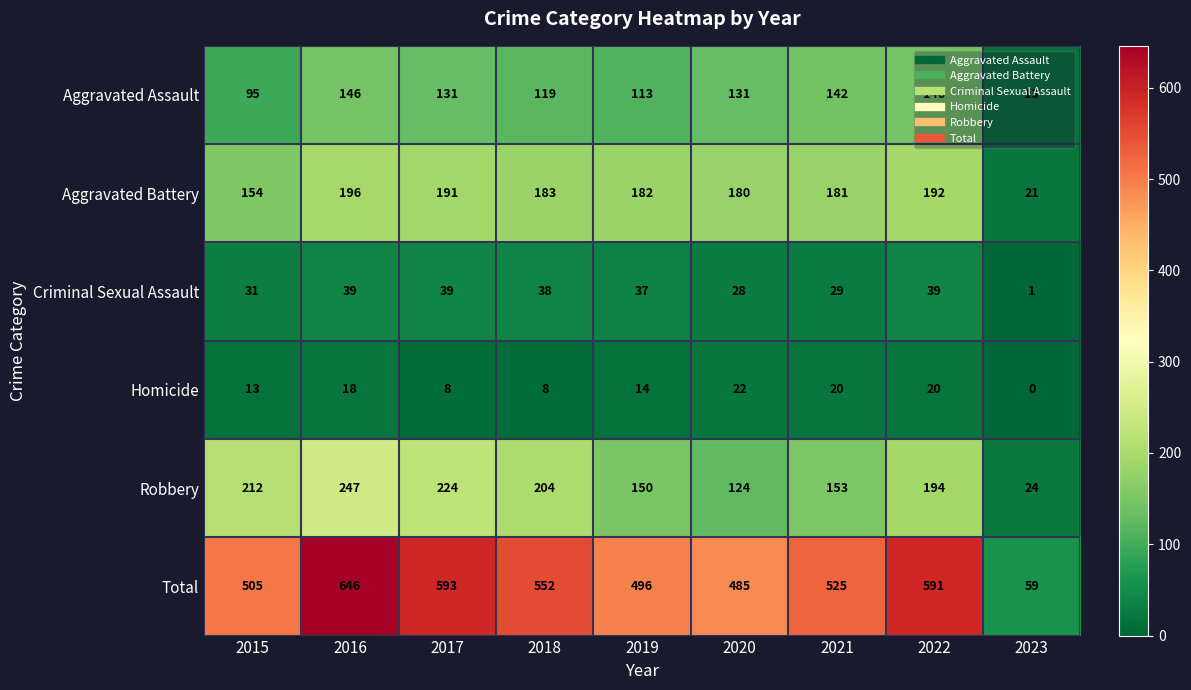

Read the Total value at 2023, to the nearest 10.

60